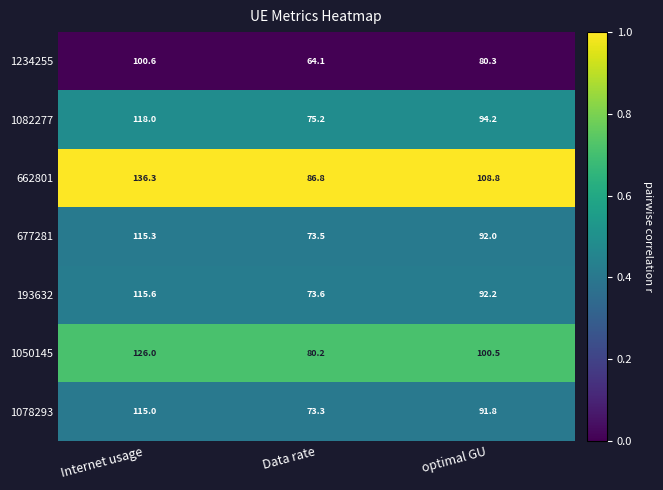

What is the sum of all 1234255 values?

245.0